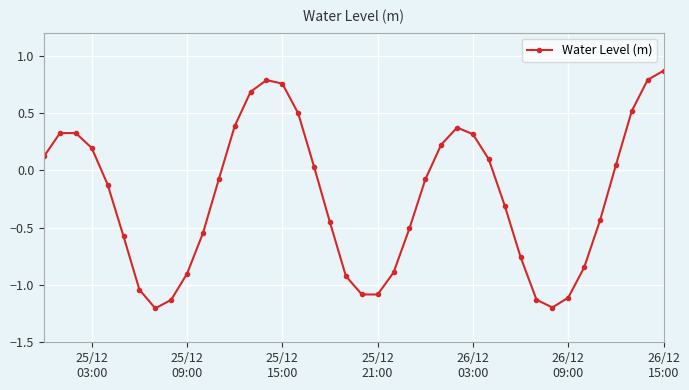

How many points are lower than both their immediate neighbors (excluding endpoints)?

3